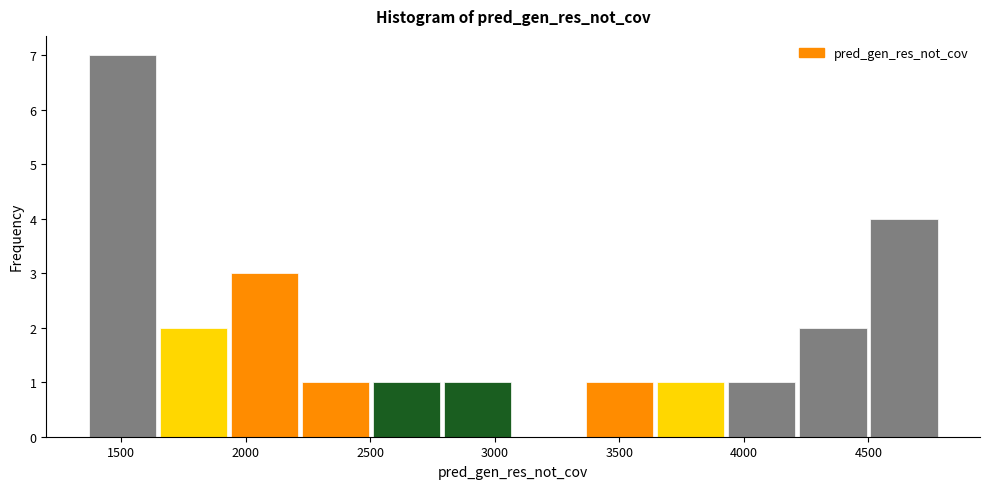

Reading left to right, list every bar in this chart as the range it spans on the x-axis followed by its height. Neither the bar edges nor the heights are printed on the chart, so give them approximately, as read against the axes.

1350 to 1650: 7
1650 to 1950: 2
1950 to 2200: 3
2200 to 2500: 1
2500 to 2800: 1
2800 to 3050: 1
3050 to 3350: 0
3350 to 3650: 1
3650 to 3950: 1
3950 to 4200: 1
4200 to 4500: 2
4500 to 4800: 4